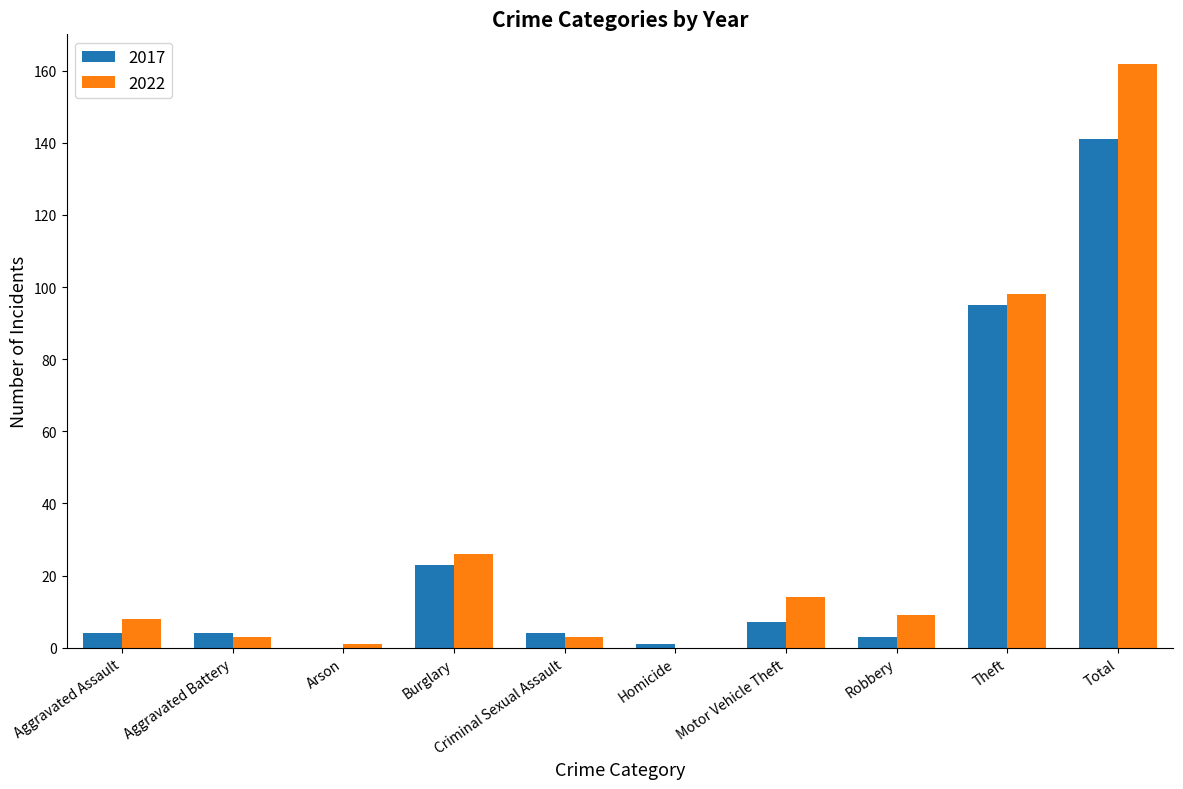

What are all the series names shown in the legend?

2017, 2022